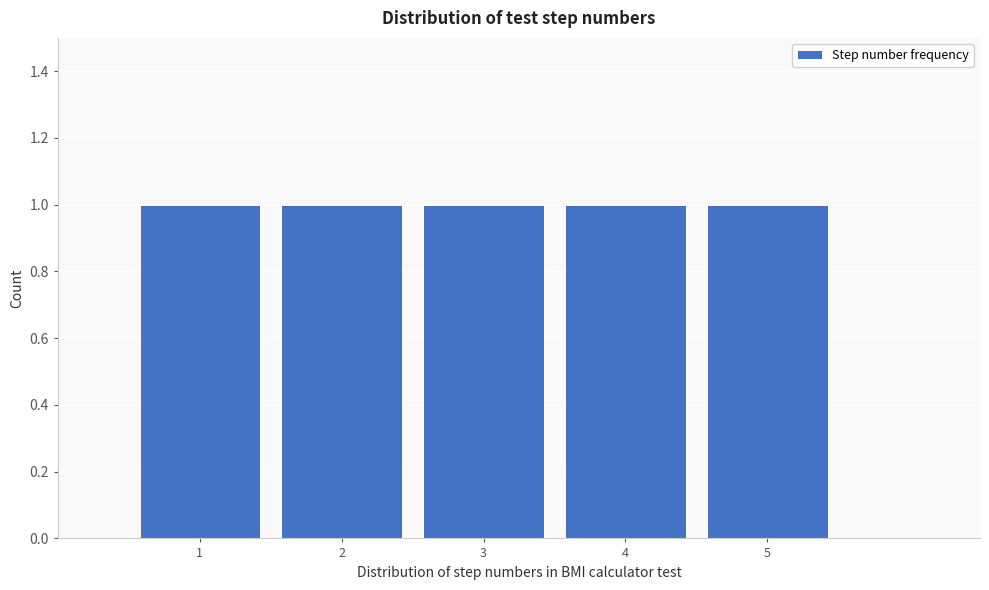

What is the height of the bar covering 3.5 to 4.5 on the x-axis? The values are not printed on the chart, so give them approximately, as read against the axis.

1